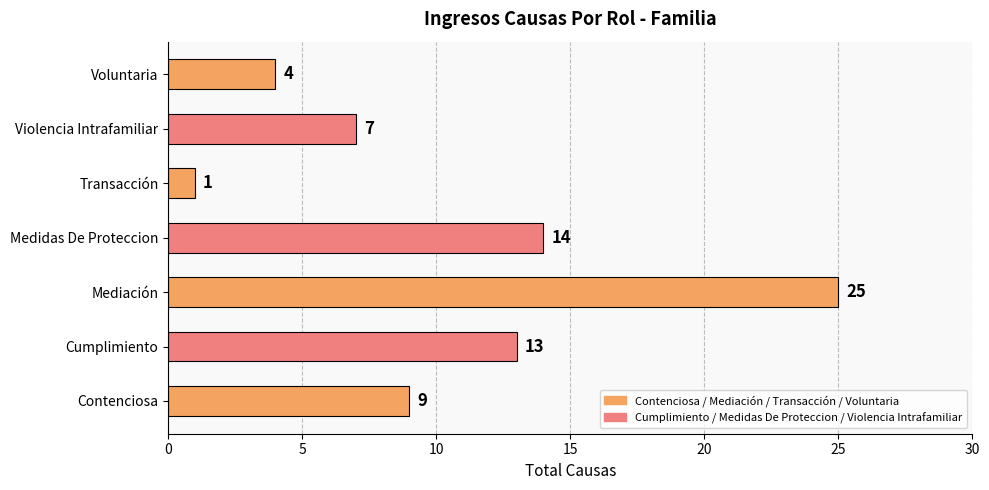

At which label is the value closest to 13?

Cumplimiento